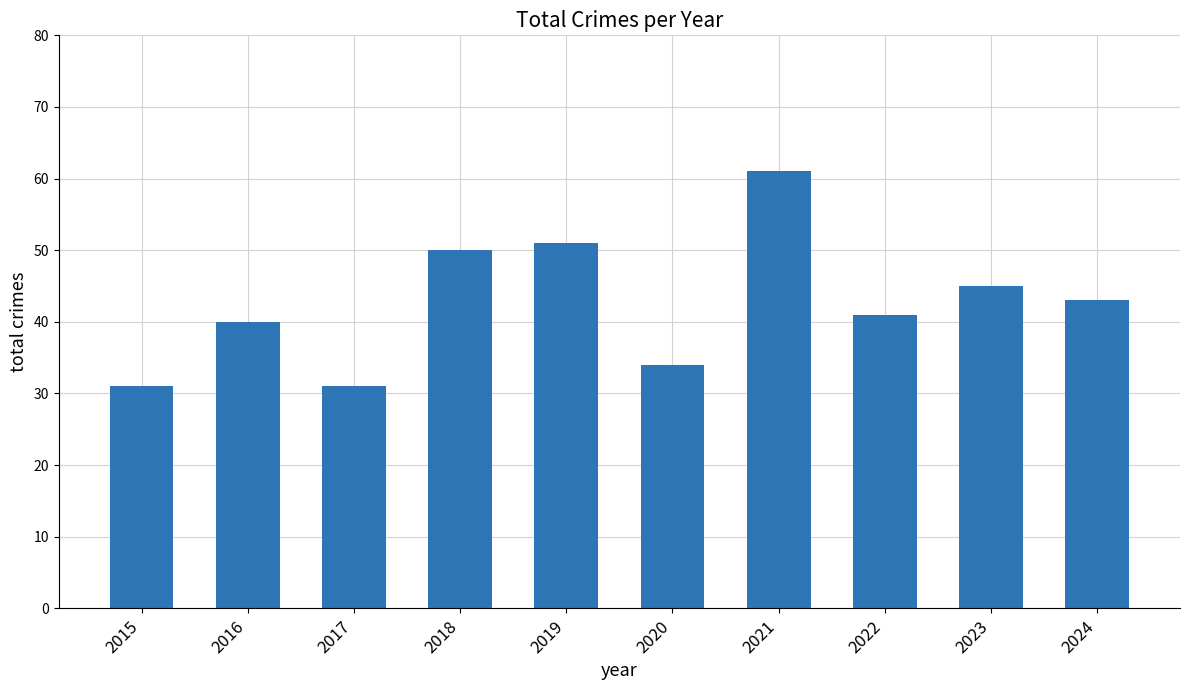

What is the value of the 1st bar from the left?

31